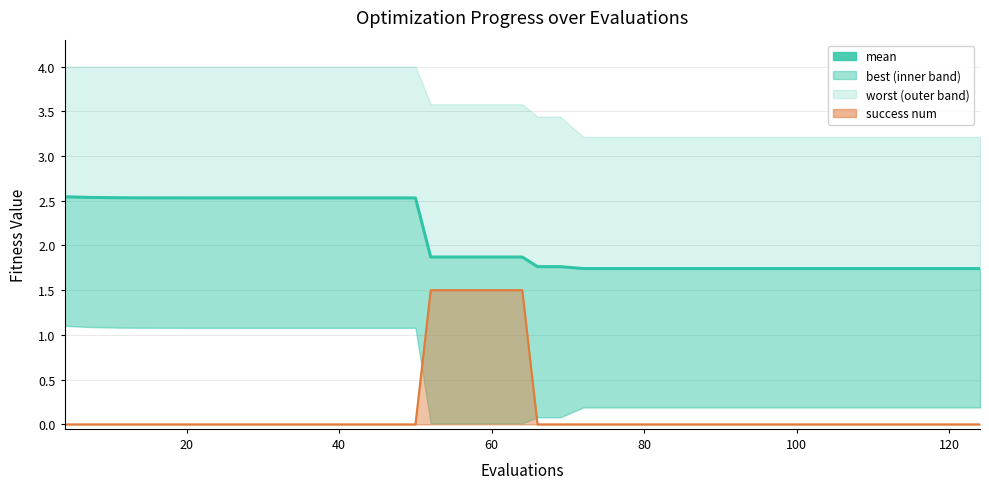

How many data points are less than 2?

20